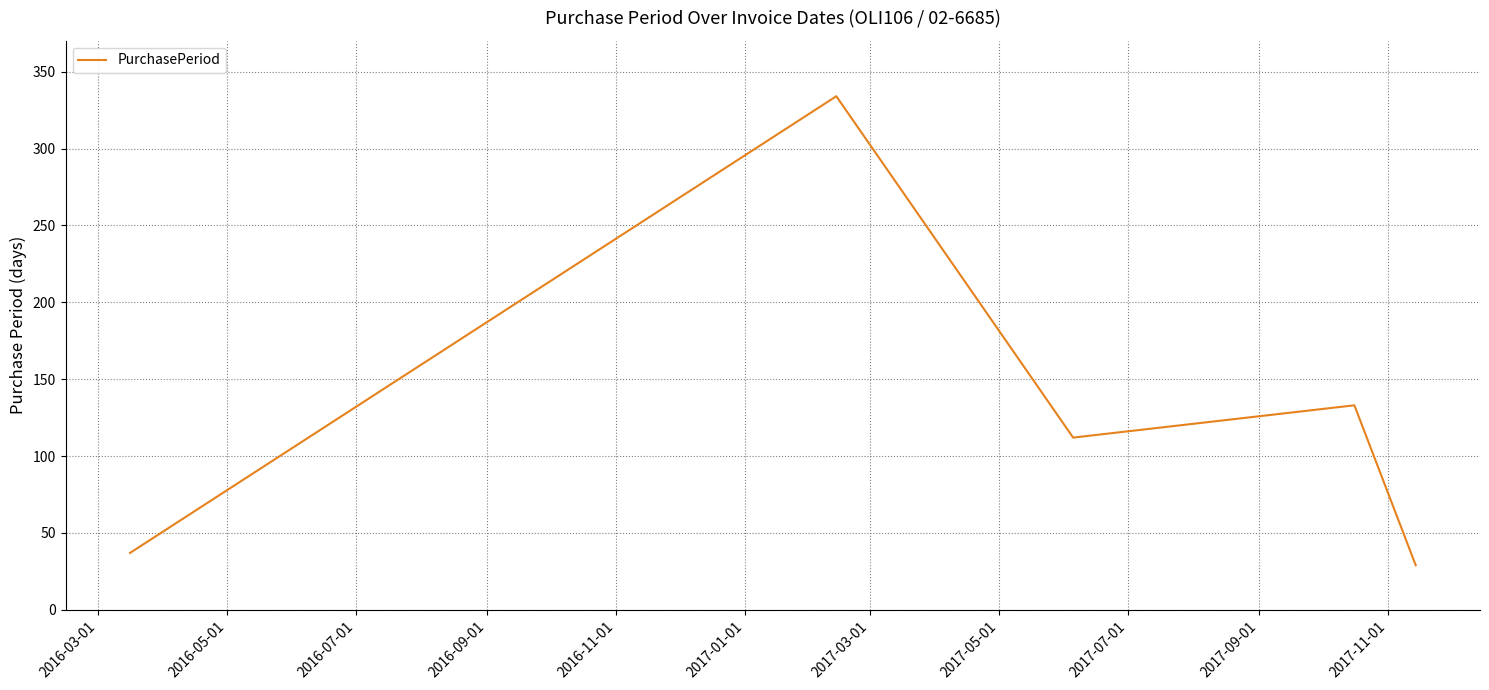

How many interior local peaks (higher than both neighbors) does the data have?

2